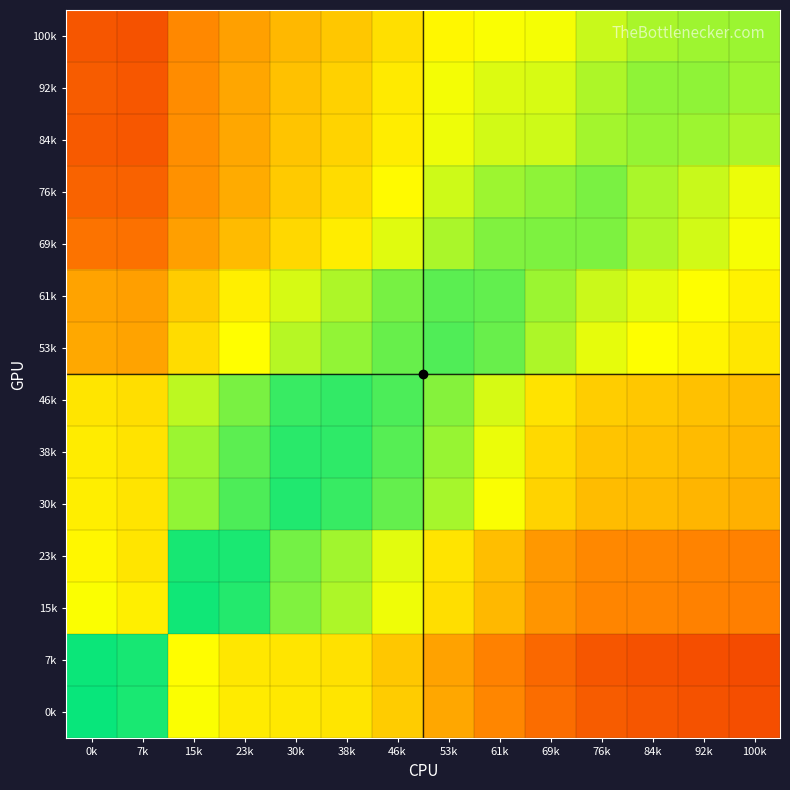

Rank the series by their maximum value, from highest to lowest.

0k, 7k, 15k, 23k, 30k, 38k, 46k, 53k, 61k, 76k, 69k, 92k, 84k, 100k